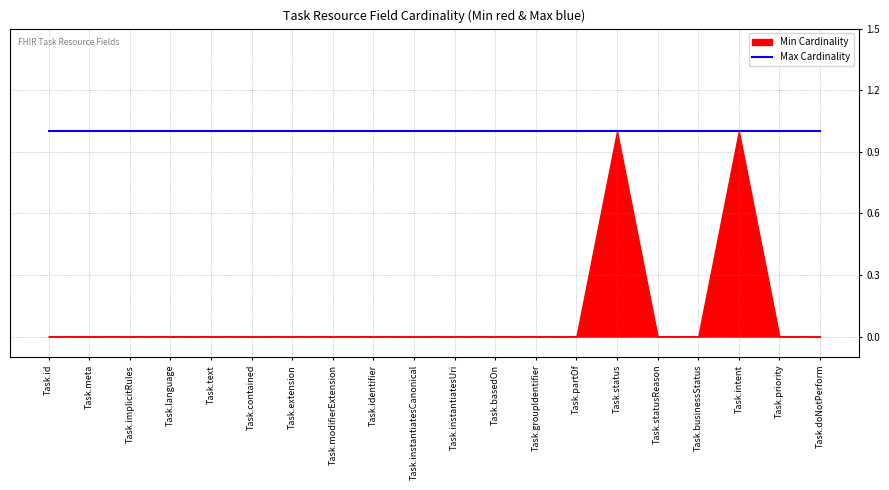

True or false: Max Cardinality and Min Cardinality intersect in this chart.

False